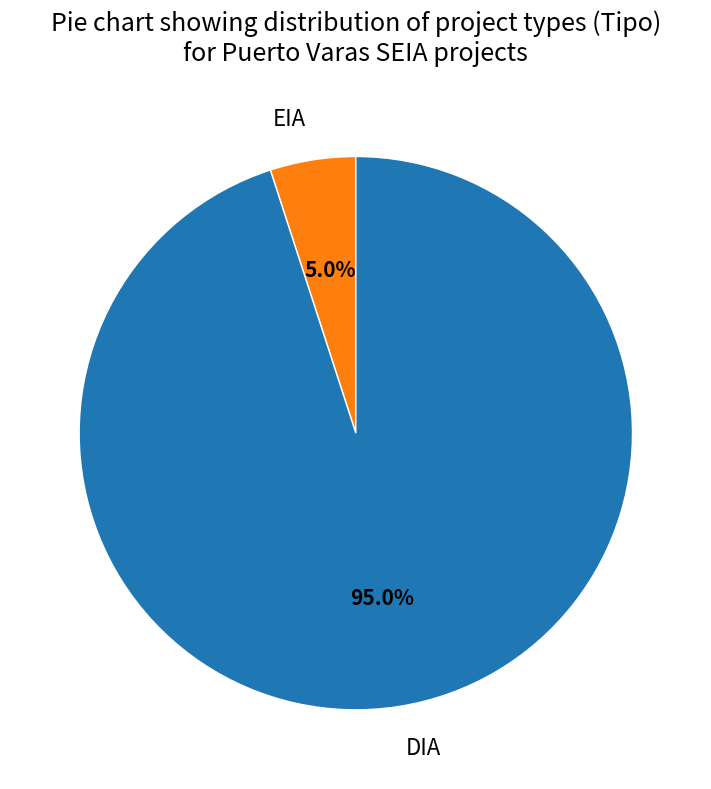

What is the smallest slice in the pie chart?

EIA